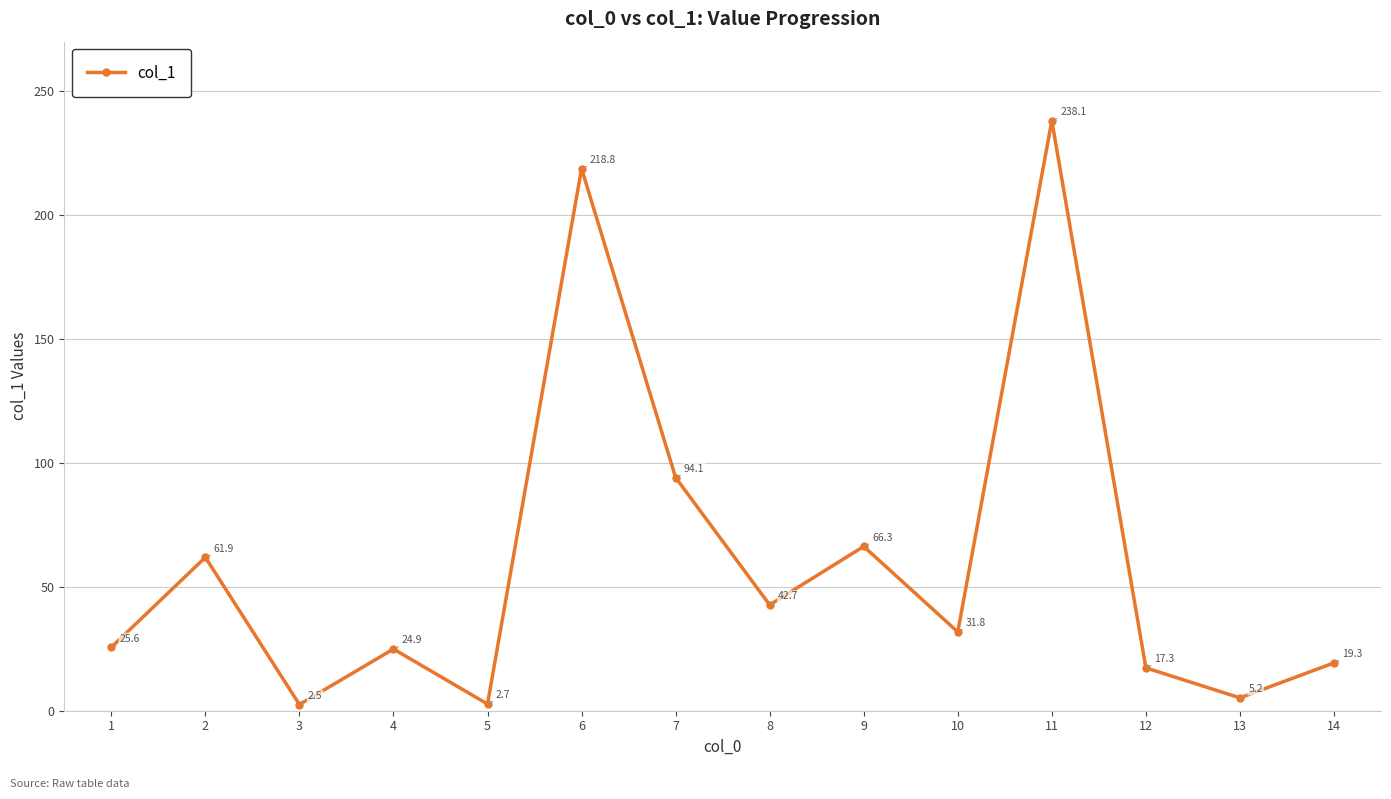

Reading left to right, list all the values displayed in this chart.

1=25.6	2=61.9	3=2.5	4=24.9	5=2.7	6=218.8	7=94.1	8=42.7	9=66.3	10=31.8	11=238.1	12=17.3	13=5.2	14=19.3